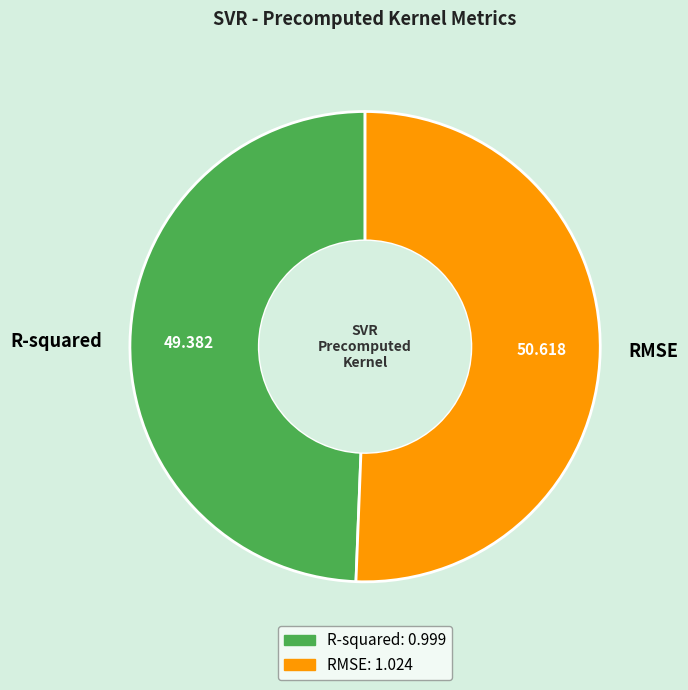

Which has a higher value, R-squared or RMSE?

RMSE